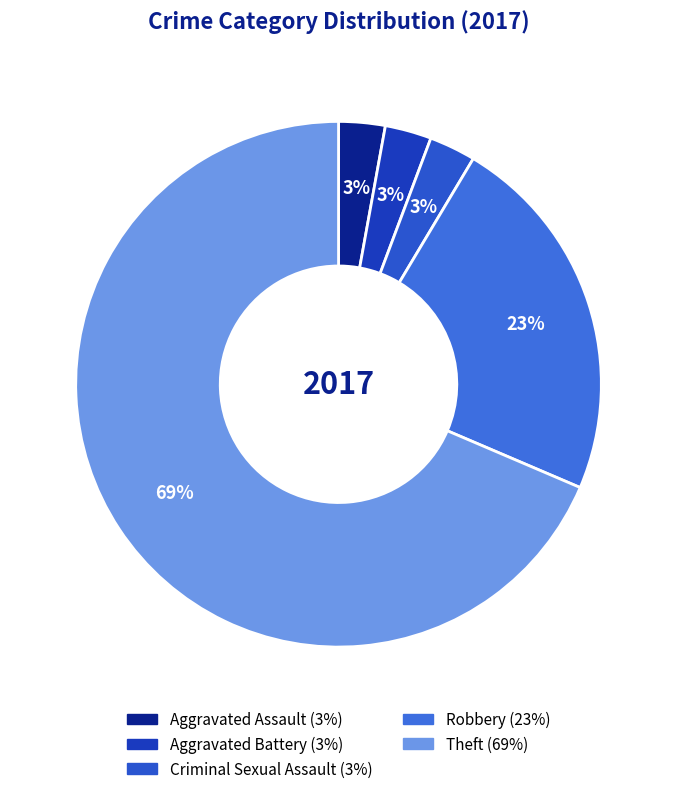

How many segments does this pie chart have?

5